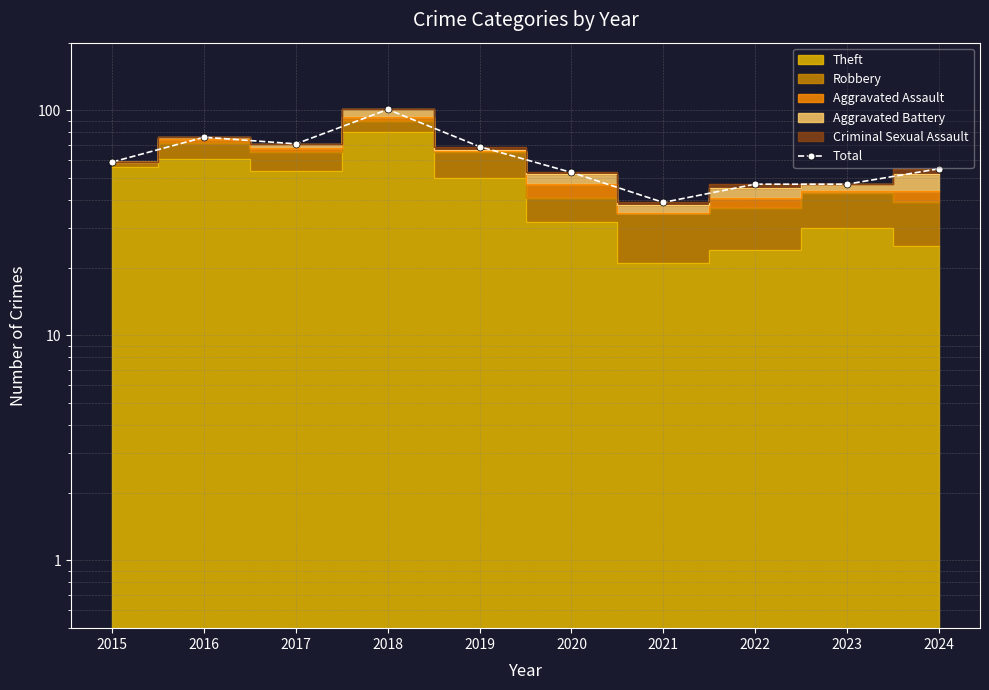

What is the smallest value displayed?

39